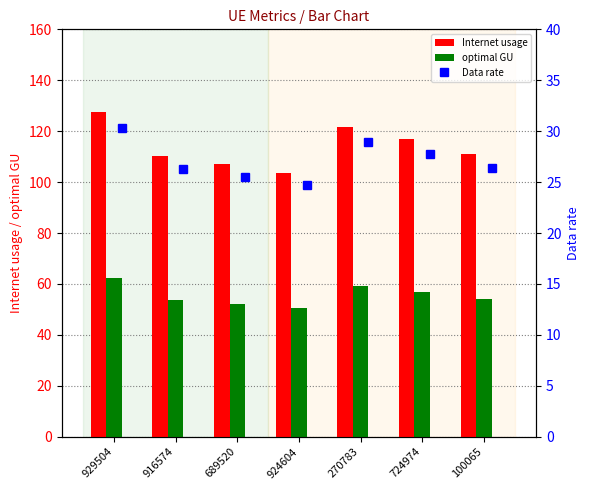

What is the average value of the Internet usage series?

113.9